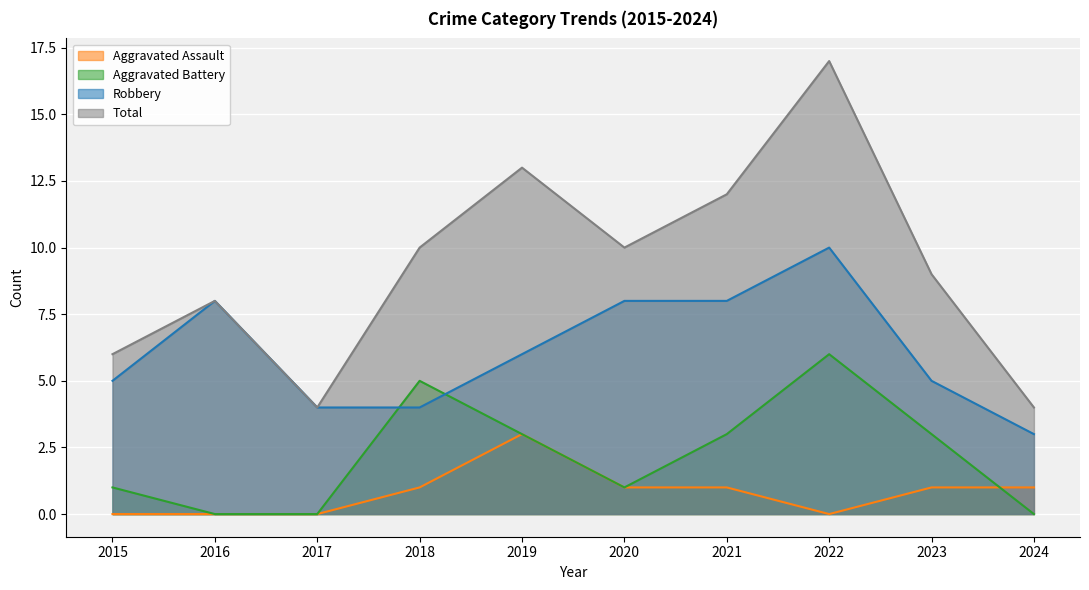

Is the value of Total at 2022 greater than the value of Aggravated Battery at 2017?

Yes